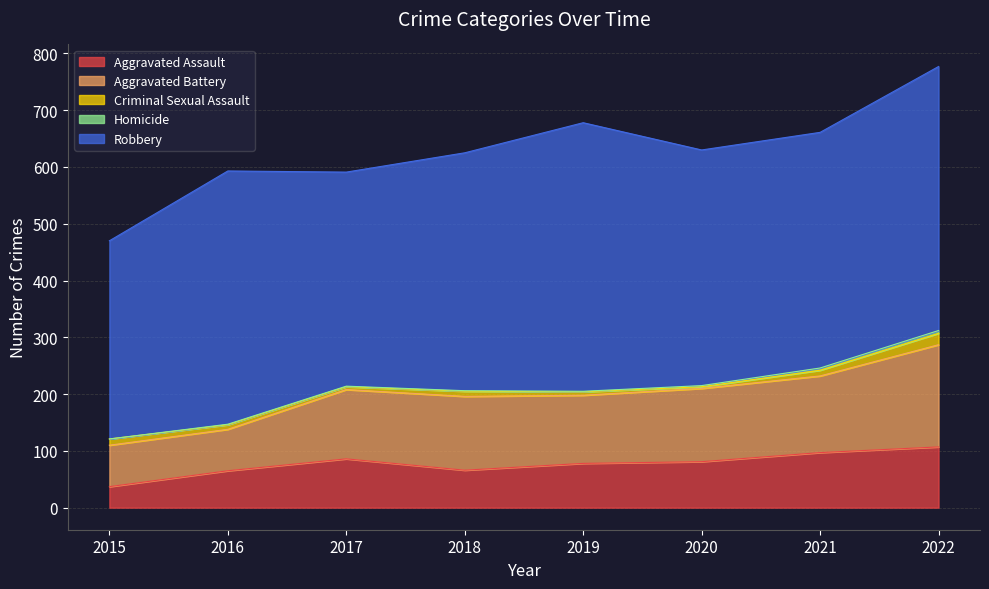

What are all the series names shown in the legend?

Aggravated Assault, Aggravated Battery, Criminal Sexual Assault, Homicide, Robbery